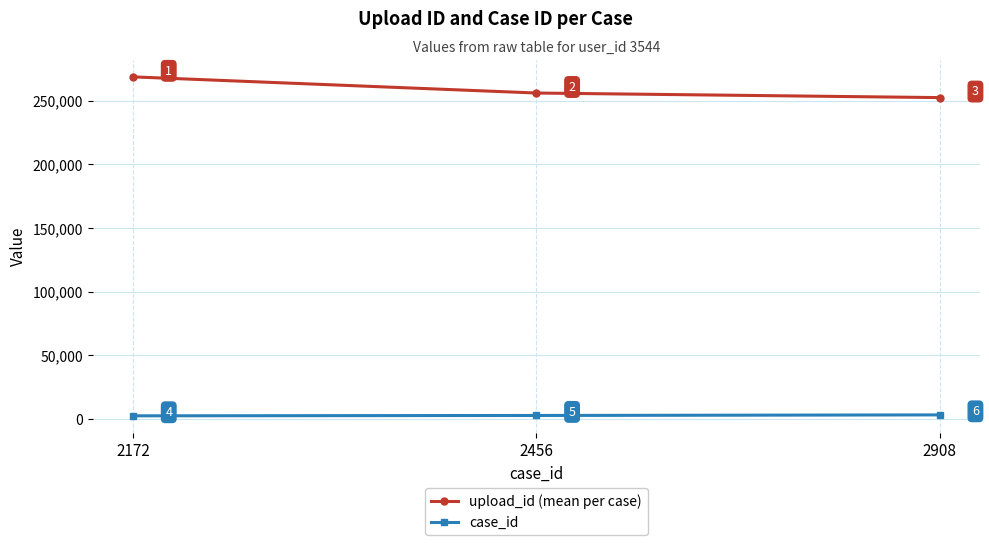

At which label is case_id closest to 2540?

2456